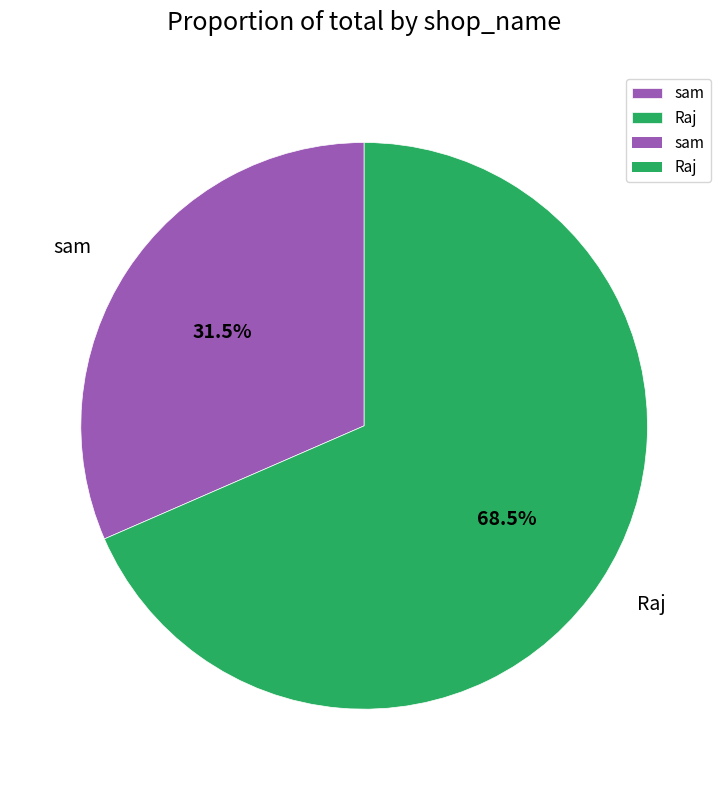

Does any single category account for the majority?

Yes